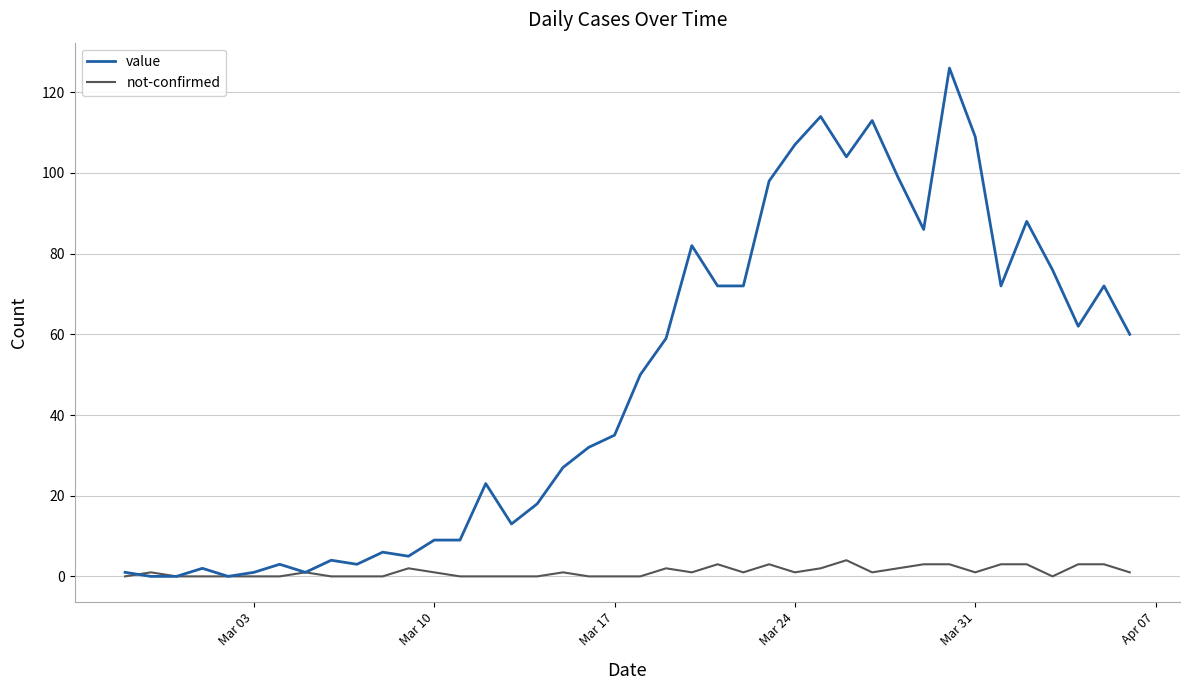

List the series in order of their peak value, highest first.

value, not-confirmed